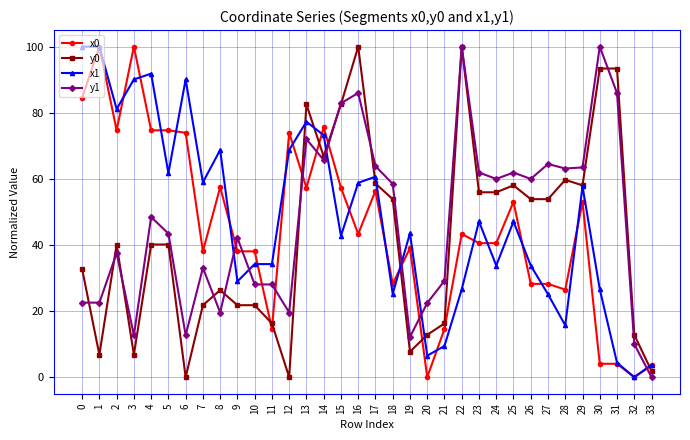

What is the value of the y0 point at the 34th from the left?

1.9